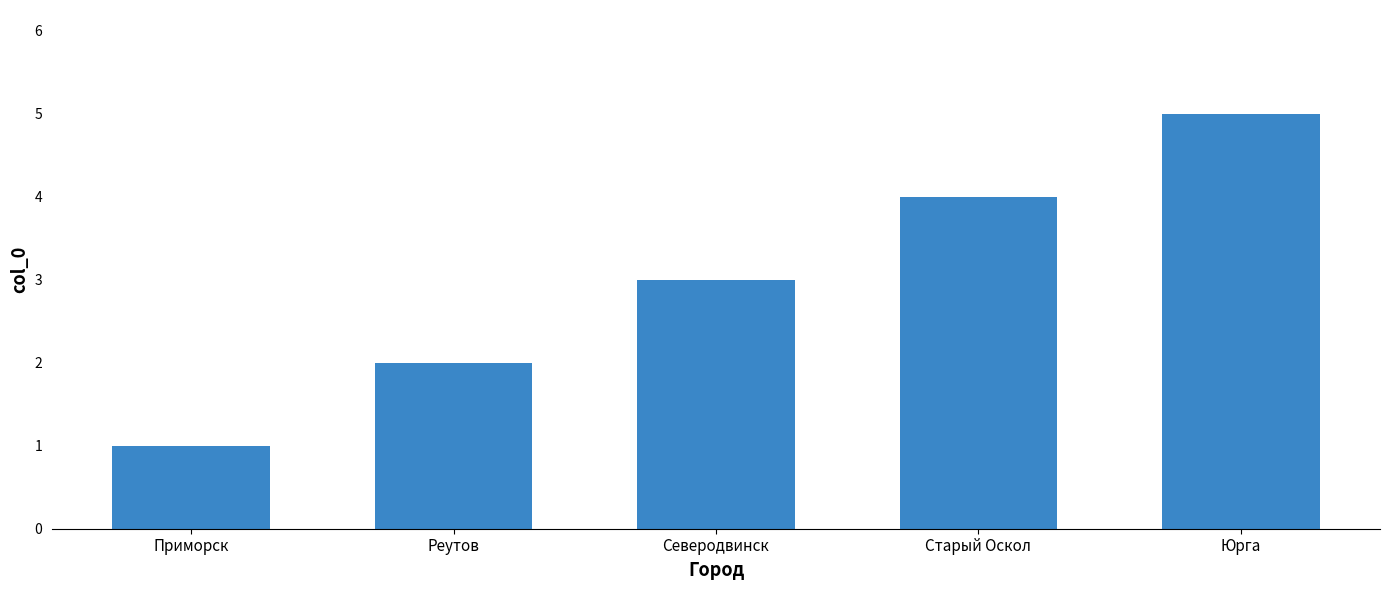

The chart shows a value of 4 at Старый Оскол. True or false?

True